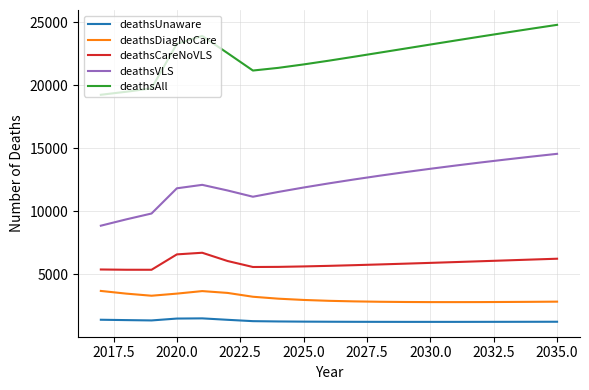

What is the difference between the maximum and minimum values in the deathsDiagNoCare series?

888